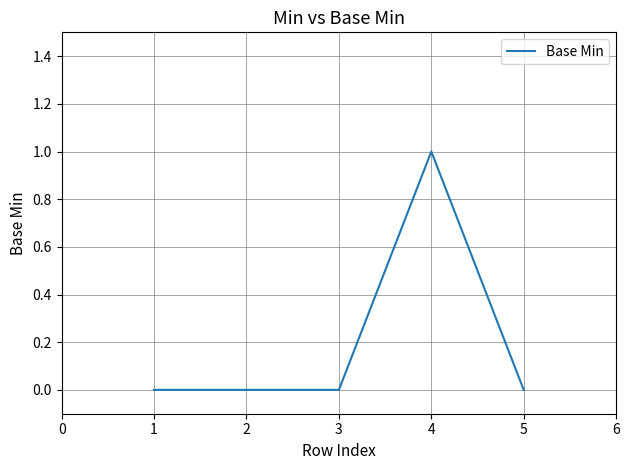

The value at 1 is -1. True or false?

False